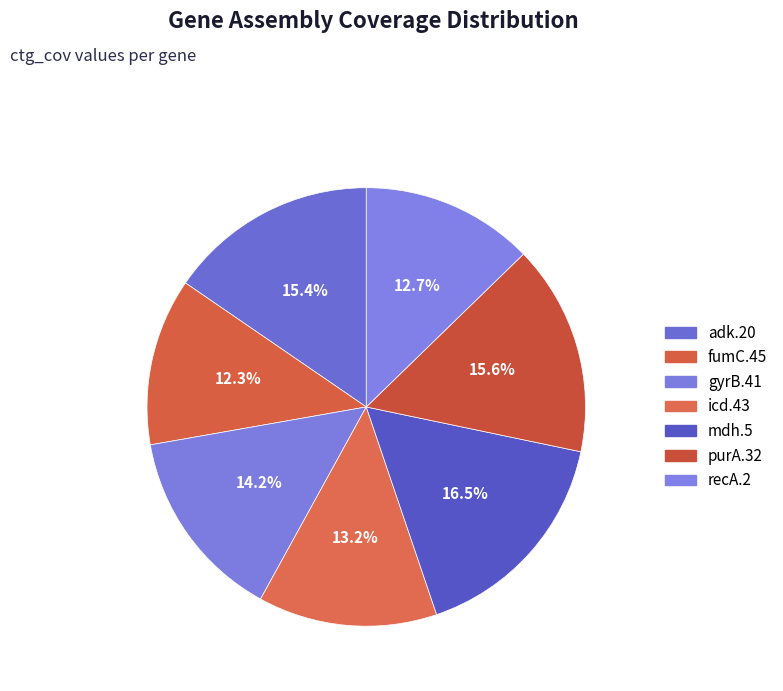

To the nearest percent, what percentage of the pie is recA.2?

13%